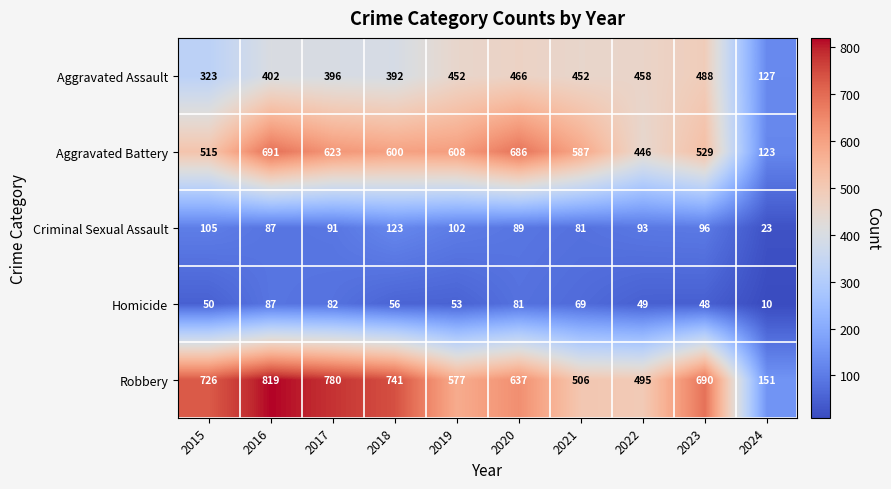

What is the average value of the Aggravated Battery series?

541